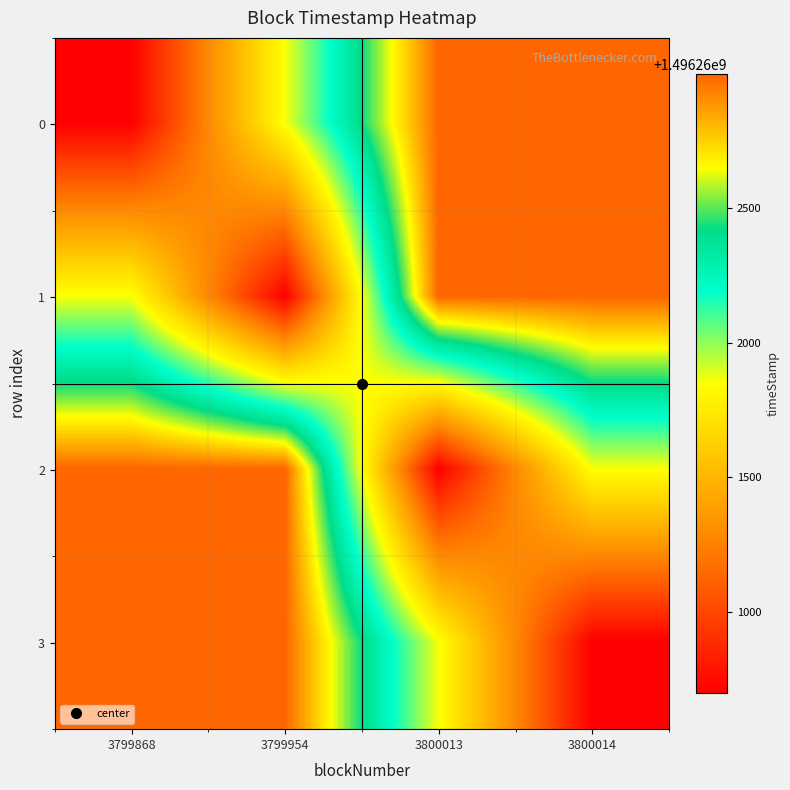

Which category has the lowest value across all series?

3799868